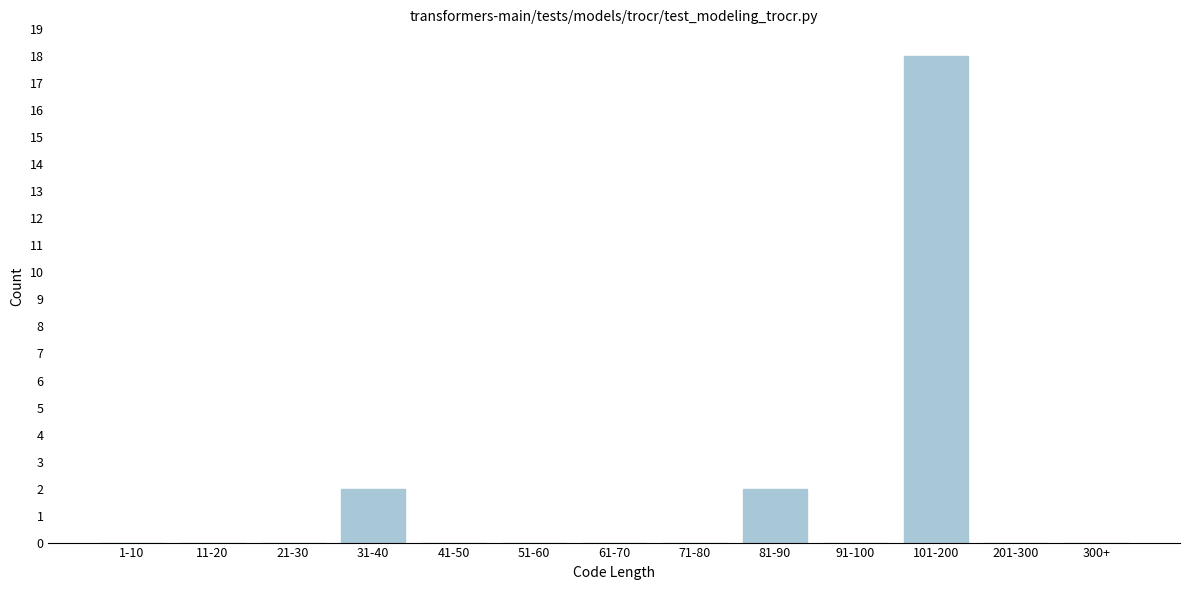

Reading left to right, transcribe all the data shown in this chart.

1-10=0	11-20=0	21-30=0	31-40=2	41-50=0	51-60=0	61-70=0	71-80=0	81-90=2	91-100=0	101-200=18	201-300=0	300+=0